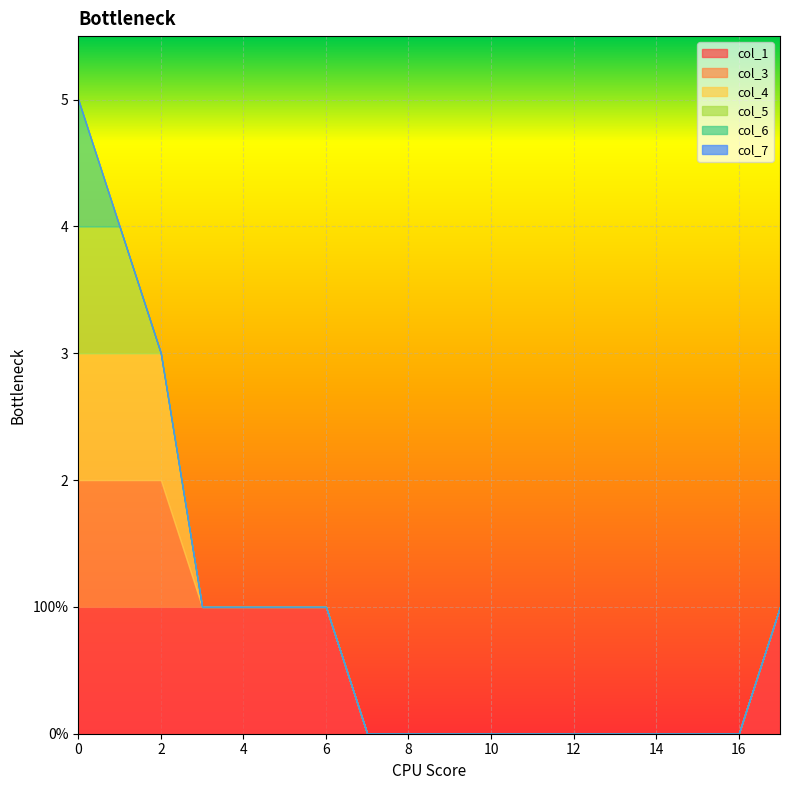

Reading left to right, list all the values displayed in this chart.

col_1: 1	1	1	1	1	1	1	0	0	0	0	0	0	0	0	0	0	1
col_3: 1	1	1	0	0	0	0	0	0	0	0	0	0	0	0	0	0	0
col_4: 1	1	1	0	0	0	0	0	0	0	0	0	0	0	0	0	0	0
col_5: 1	1	0	0	0	0	0	0	0	0	0	0	0	0	0	0	0	0
col_6: 1	0	0	0	0	0	0	0	0	0	0	0	0	0	0	0	0	0
col_7: 0	0	0	0	0	0	0	0	0	0	0	0	0	0	0	0	0	0